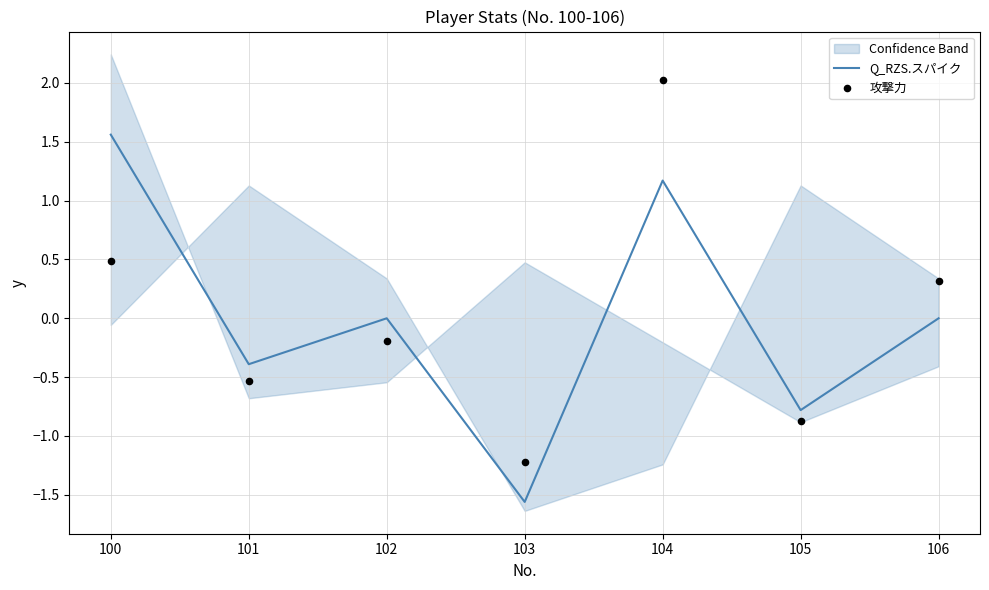

What are all the series names shown in the legend?

Q_RZS.スパイク, 攻撃力